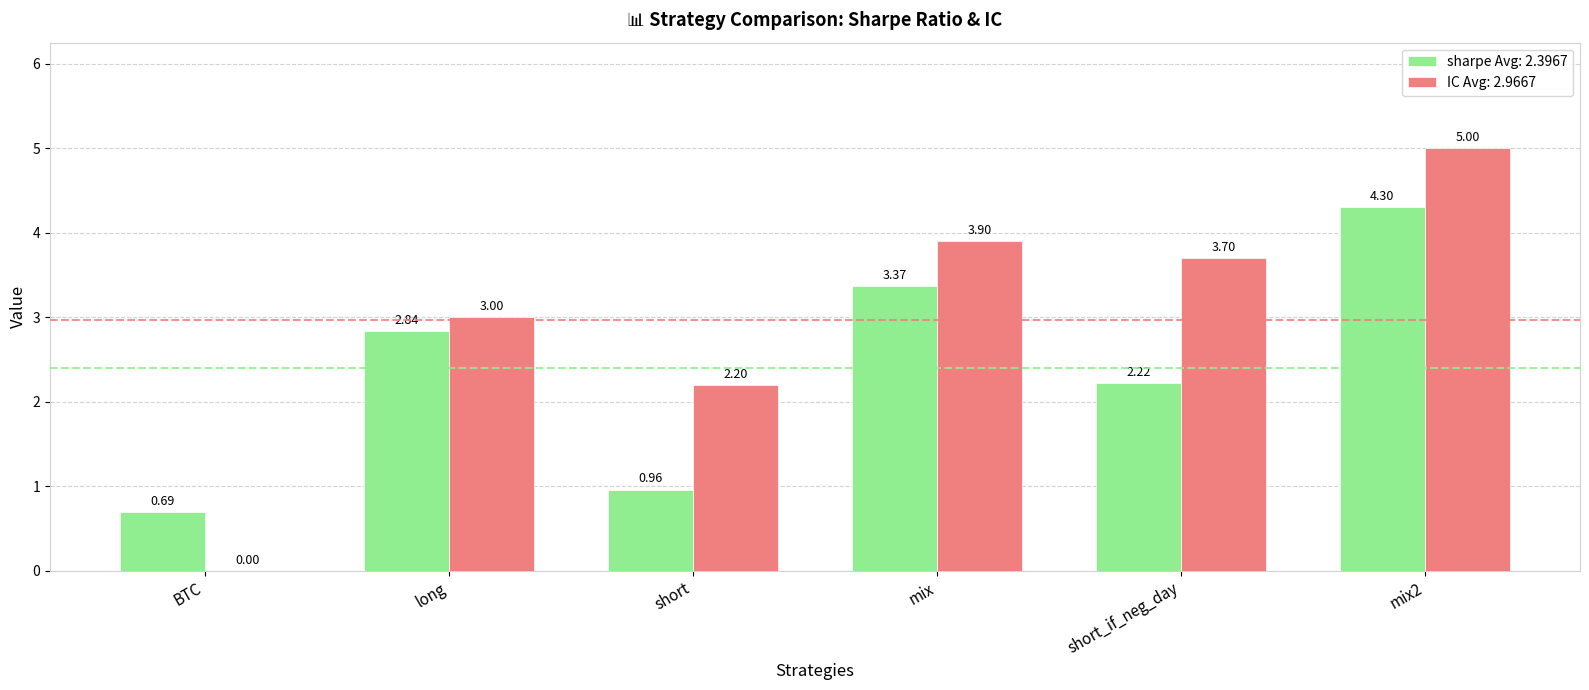

At which category is the sum across all series the highest?

mix2